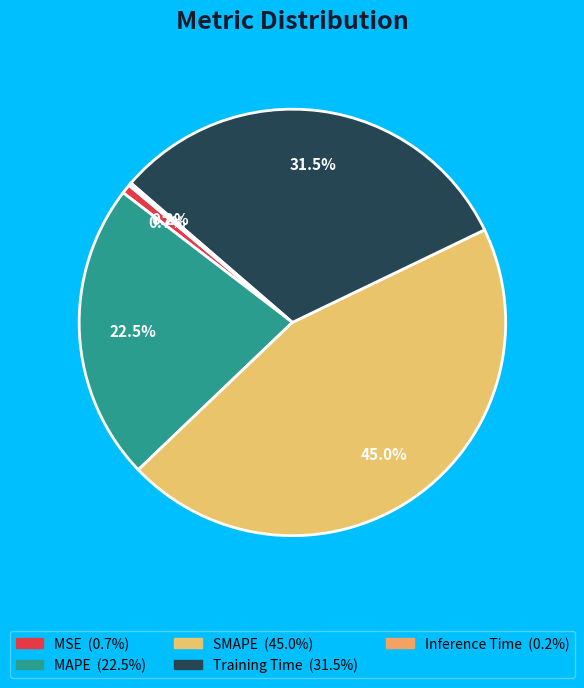

To the nearest percent, what portion does MSE represent?

1%